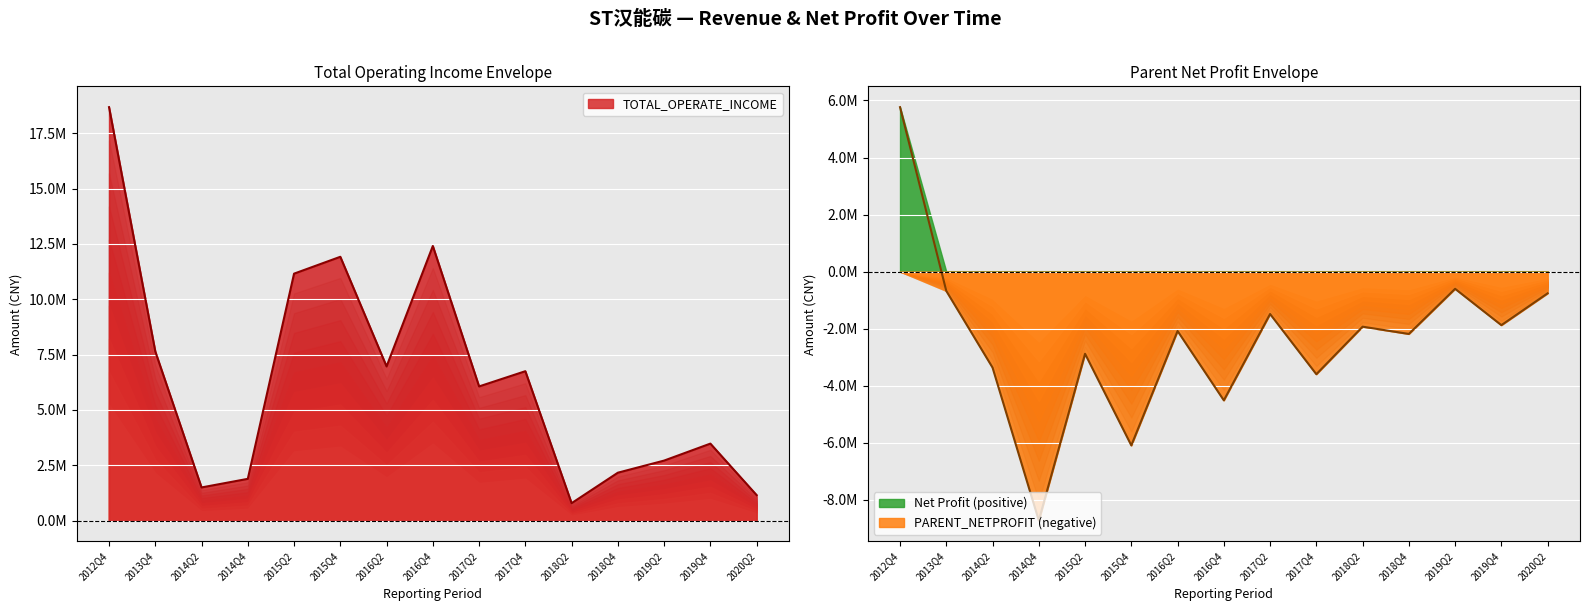

How many interior local peaks does the PARENT_NETPROFIT series have?

5